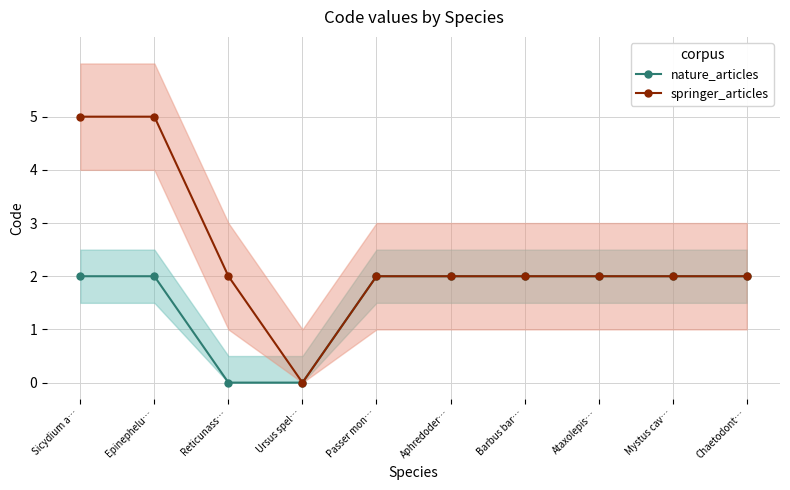

Count the nature_articles values in the range 2 to 3.

8